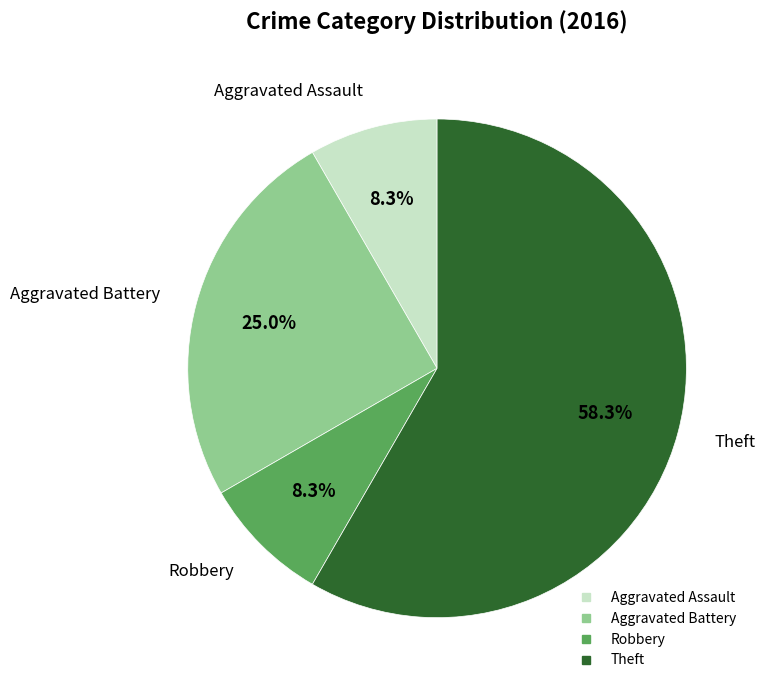

How many segments does this pie chart have?

4